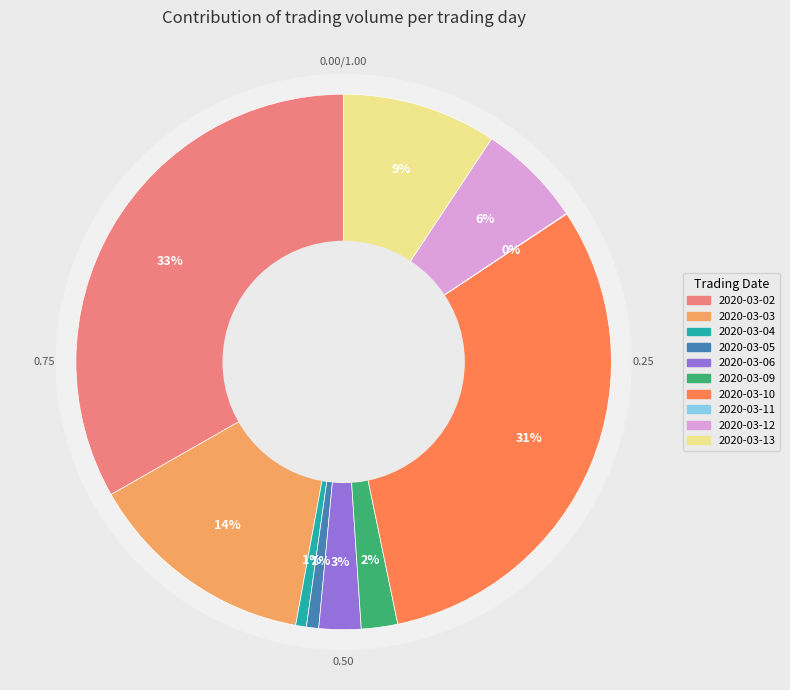

Rank the categories by value from lowest to highest.

2020-03-11, 2020-03-04, 2020-03-05, 2020-03-09, 2020-03-06, 2020-03-12, 2020-03-13, 2020-03-03, 2020-03-10, 2020-03-02